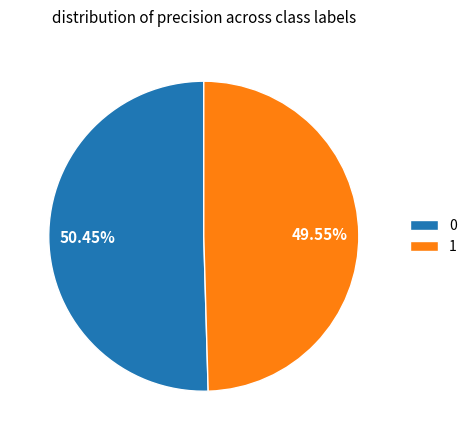

To the nearest percent, what percentage of the pie is 0?

50%